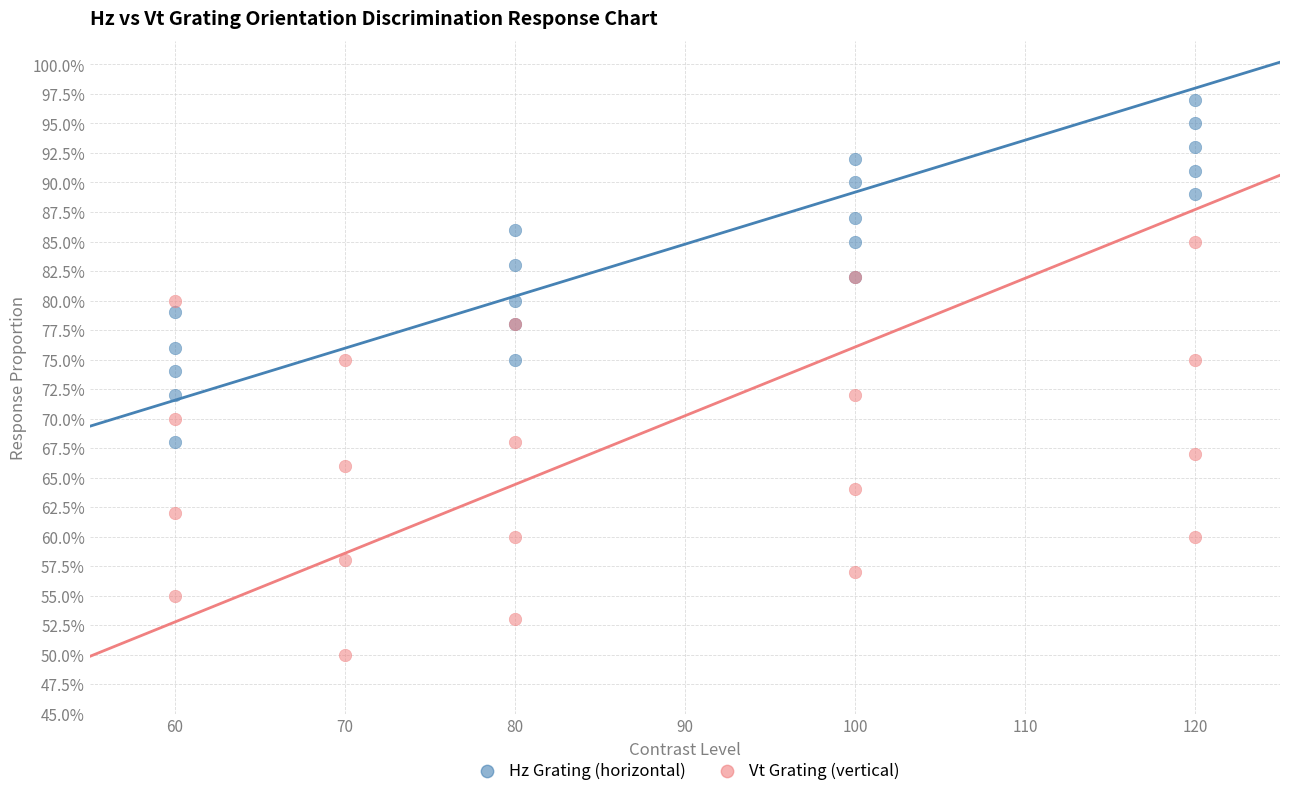

Which series contains the highest Y value?

Hz Grating (horizontal)